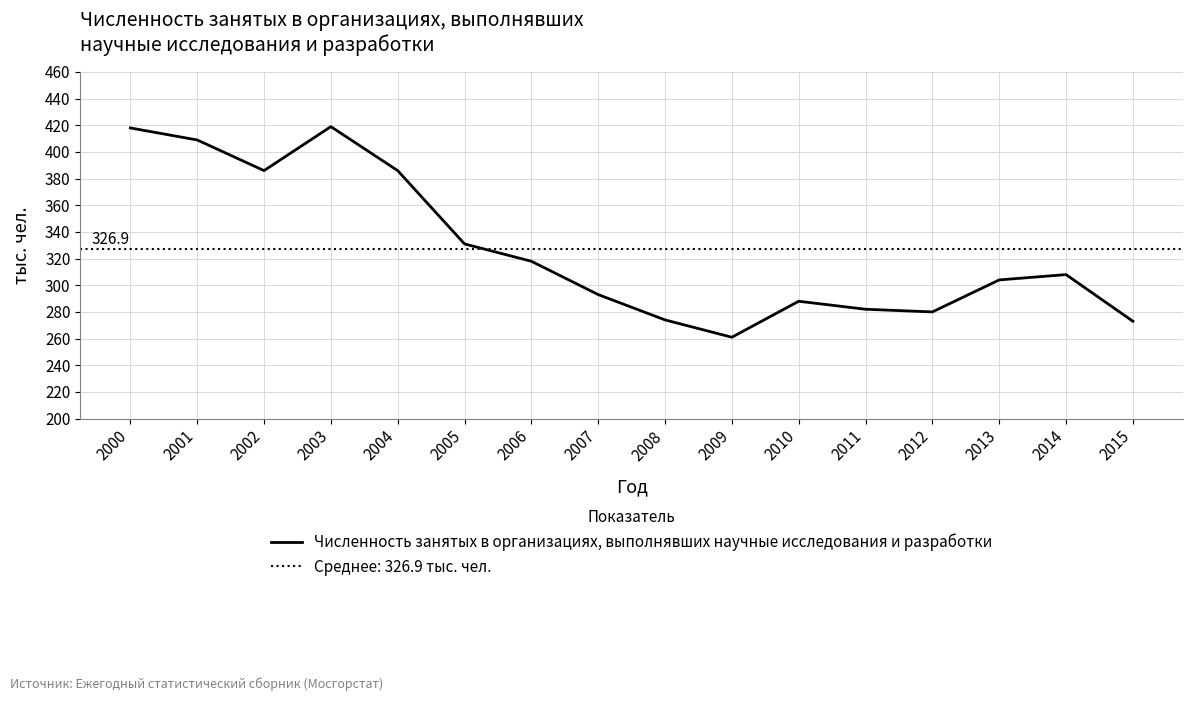

What is the value of the 1st point from the left?

418